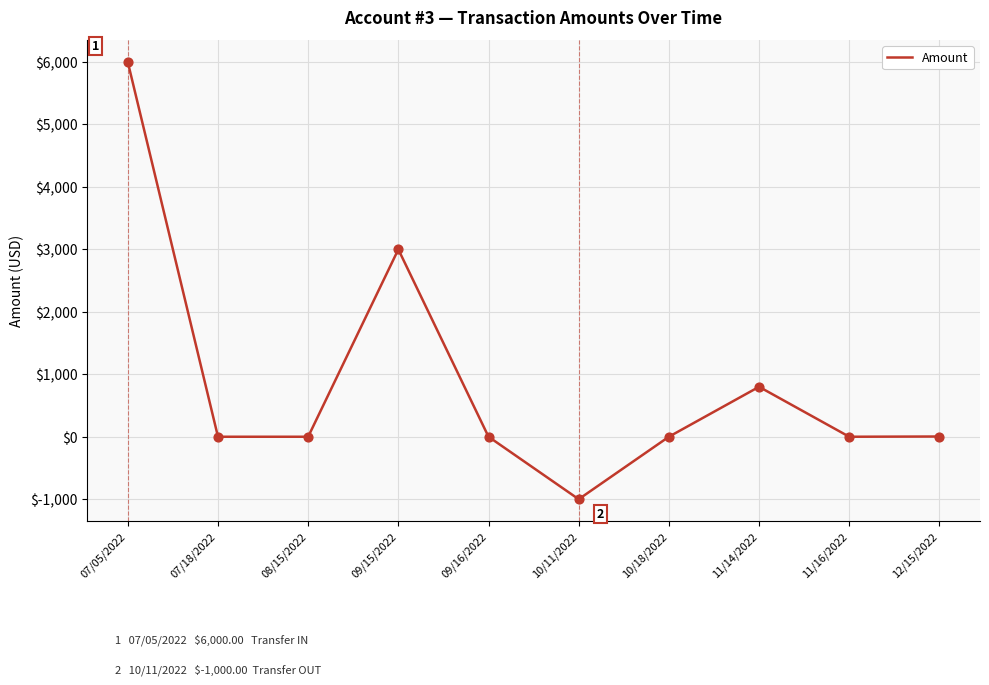

Between 10/11/2022 and 10/18/2022, which is larger?

10/18/2022